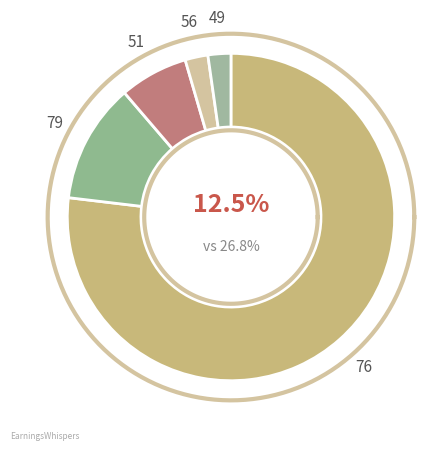

Approximately how many times larger is the value at 76 compared to 76?

1.0